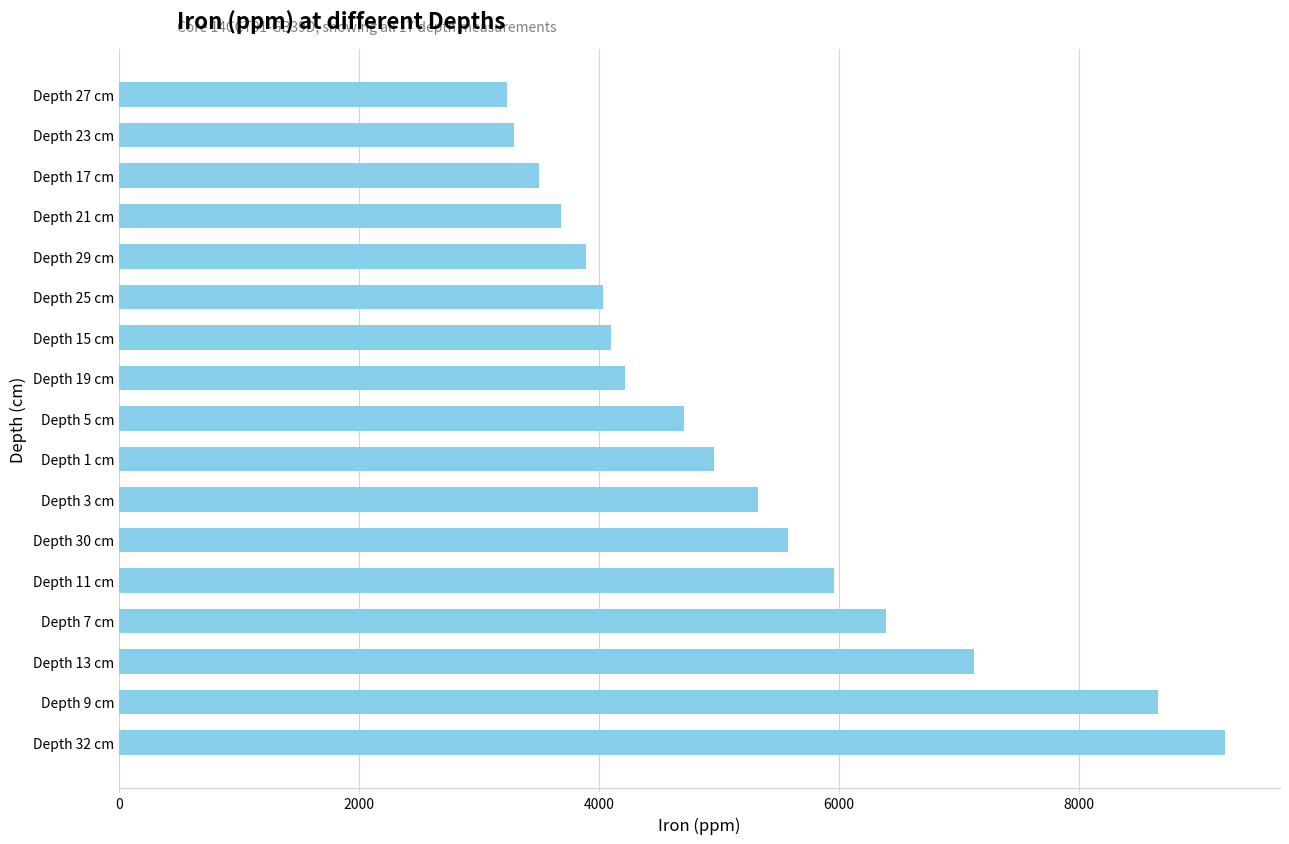

What is the difference between the second highest and minimum values?

5424